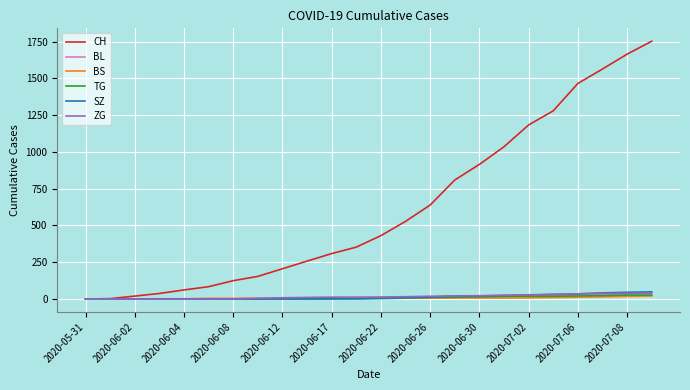

Which series has the largest range (max minus min)?

CH